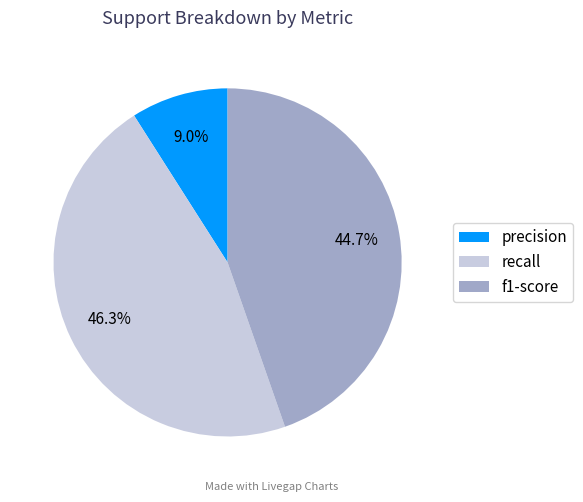

How many segments does this pie chart have?

3